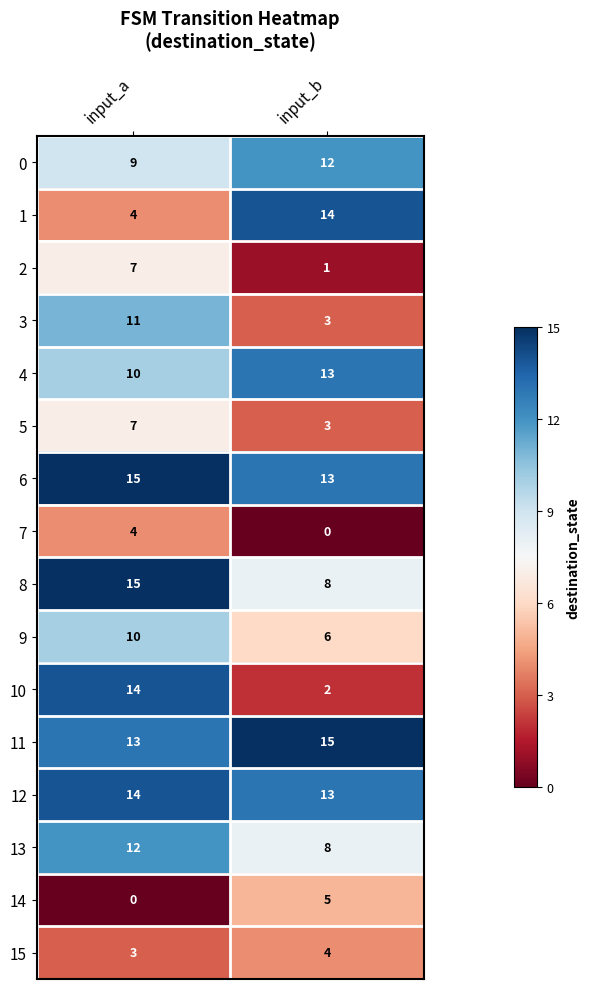

What is the minimum value for 5?

3